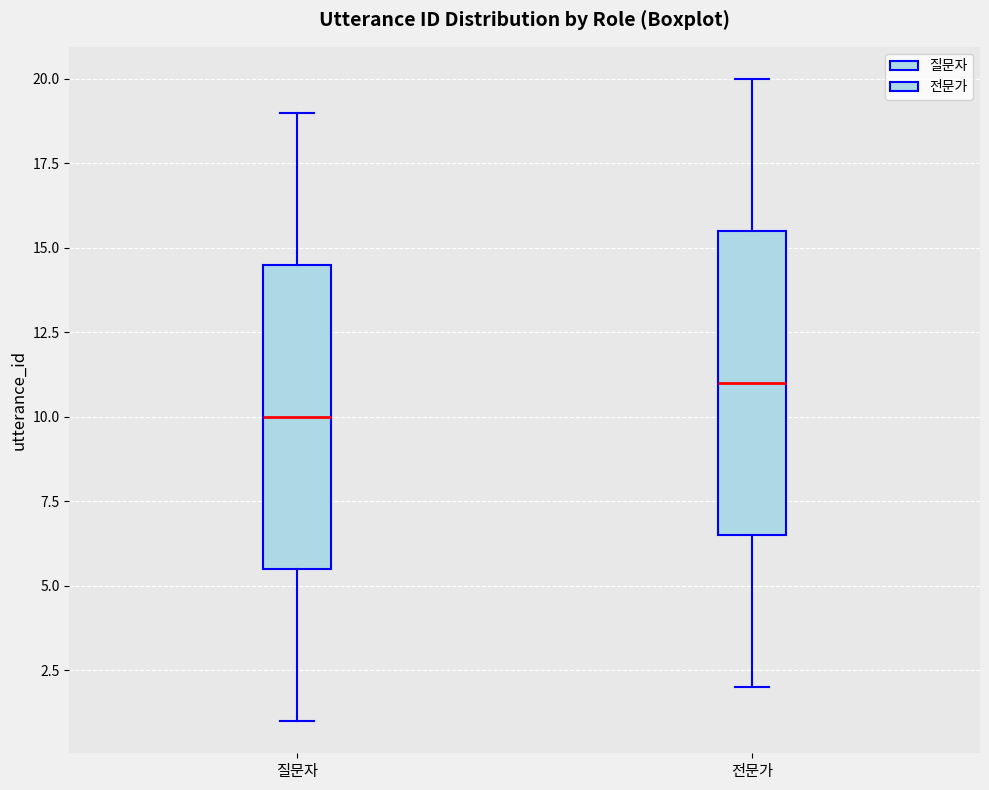

Reading left to right, transcribe this box plot: for each box, give where its median line is, the range the box spans, and where its two whiskers end, as read against the y-axis. The values are not printed on the chart, so give them approximately, as read against the axis.

질문자: median 10.0, box 5.5 to 14.5, whiskers 1.0 to 19.0
전문가: median 11.0, box 6.5 to 15.5, whiskers 2.0 to 20.0